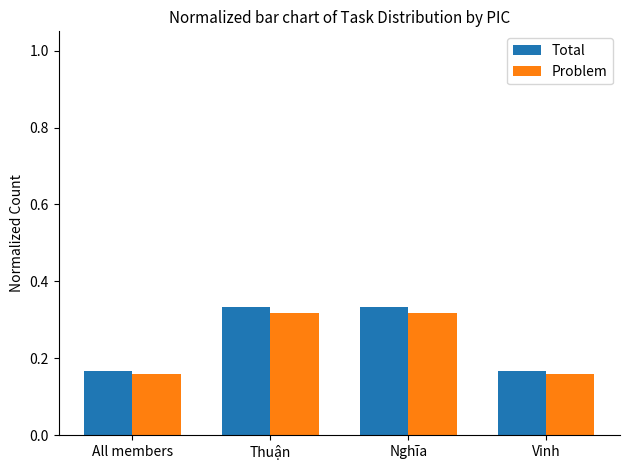

Count the Total values in the range 0 to 1.

4